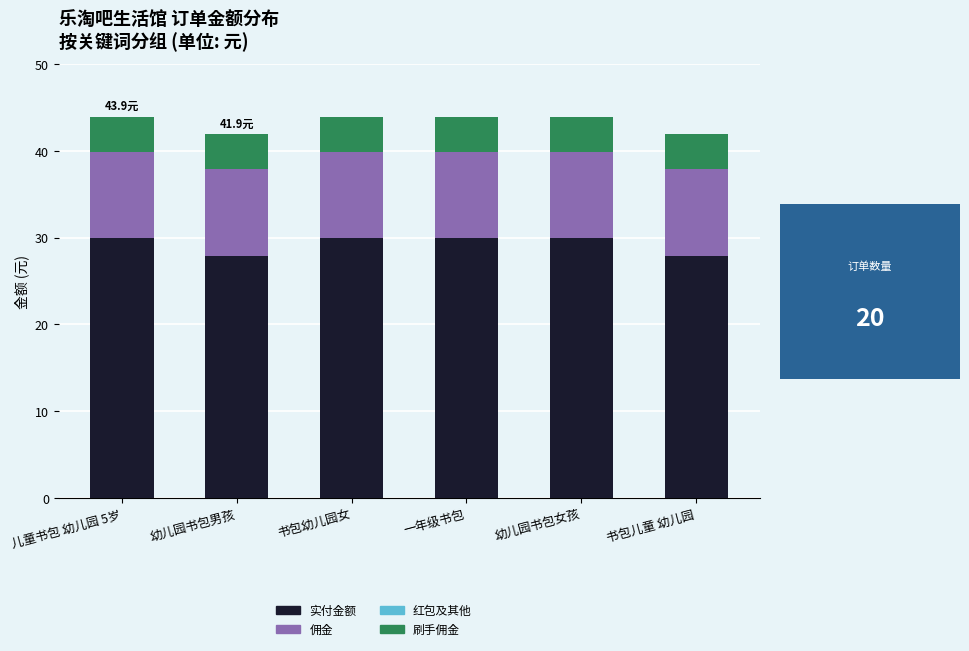

What is the minimum value for 实付金额?

27.9